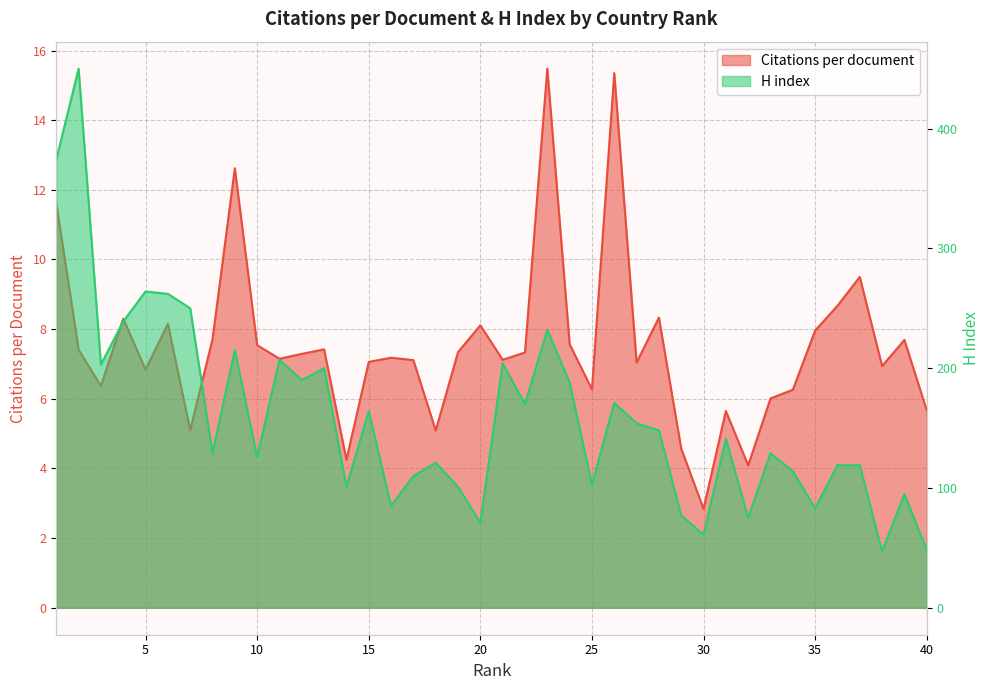

Reading right to left, extract all data points from this chart.

Citations per document: 40=5.7	39=7.7	38=6.9	37=9.5	36=8.7	35=8.0	34=6.3	33=6.0	32=4.1	31=5.7	30=2.8	29=4.6	28=8.3	27=7.0	26=15.3	25=6.3	24=7.6	23=15.5	22=7.3	21=7.1	20=8.1	19=7.3	18=5.1	17=7.1	16=7.2	15=7.1	14=4.2	13=7.4	12=7.3	11=7.2	10=7.5	9=12.6	8=7.7	7=5.1	6=8.2	5=6.8	4=8.3	3=6.4	2=7.4	1=11.6
H index: 40=48.0	39=95.0	38=47.0	37=119.0	36=119.0	35=83.0	34=114.0	33=129.0	32=75.0	31=141.0	30=61.0	29=77.0	28=148.0	27=154.0	26=171.0	25=103.0	24=188.0	23=232.0	22=170.0	21=204.0	20=71.0	19=101.0	18=121.0	17=110.0	16=85.0	15=164.0	14=101.0	13=200.0	12=190.0	11=207.0	10=126.0	9=215.0	8=129.0	7=250.0	6=262.0	5=264.0	4=239.0	3=203.0	2=450.0	1=374.0